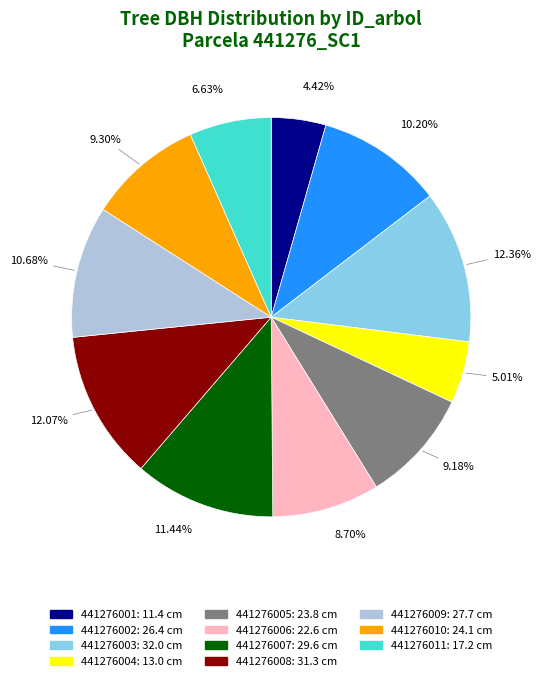

How many segments does this pie chart have?

11